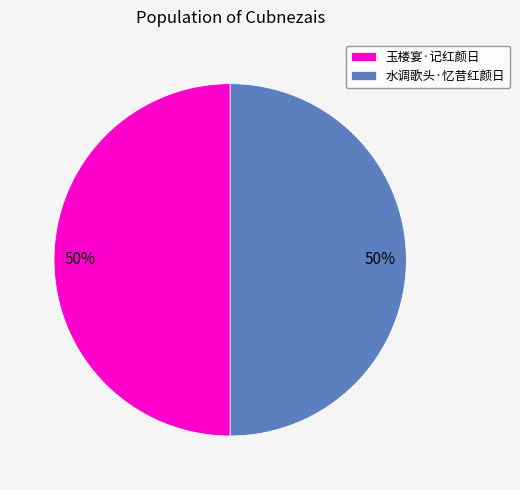

To the nearest percent, what is the average slice percentage?

50%